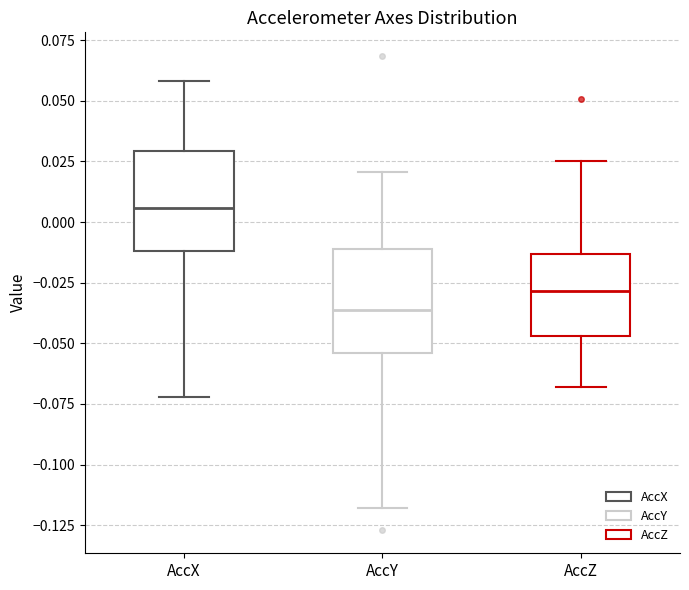

Where does the median line of the box for AccZ sit on the y-axis? The values are not printed on the chart, so give them approximately, as read against the axis.

-0.030